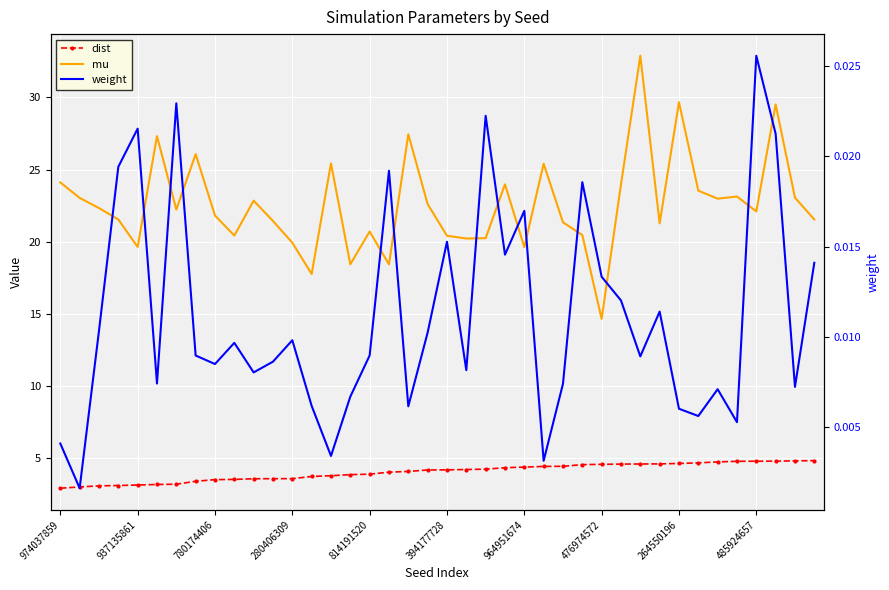

The weight series shows 0.0 at 394177728. True or false?

True